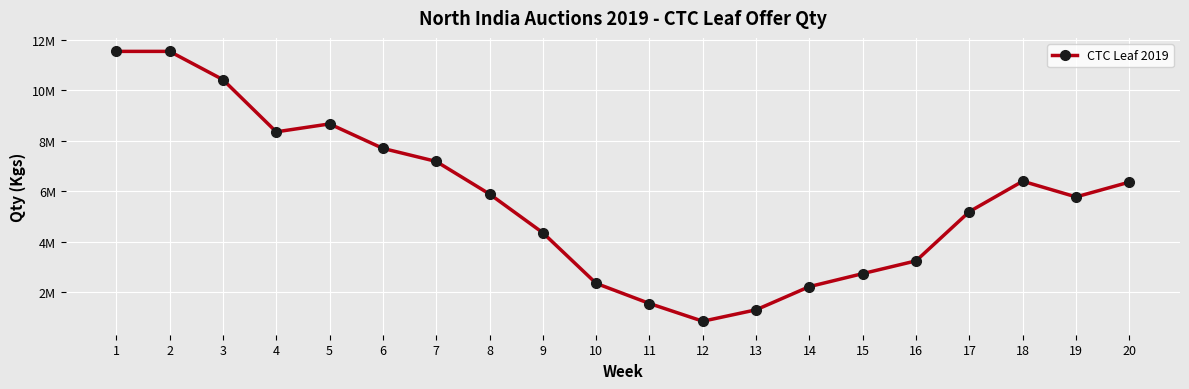

What is the value of the 5th point from the left?

8664064.1